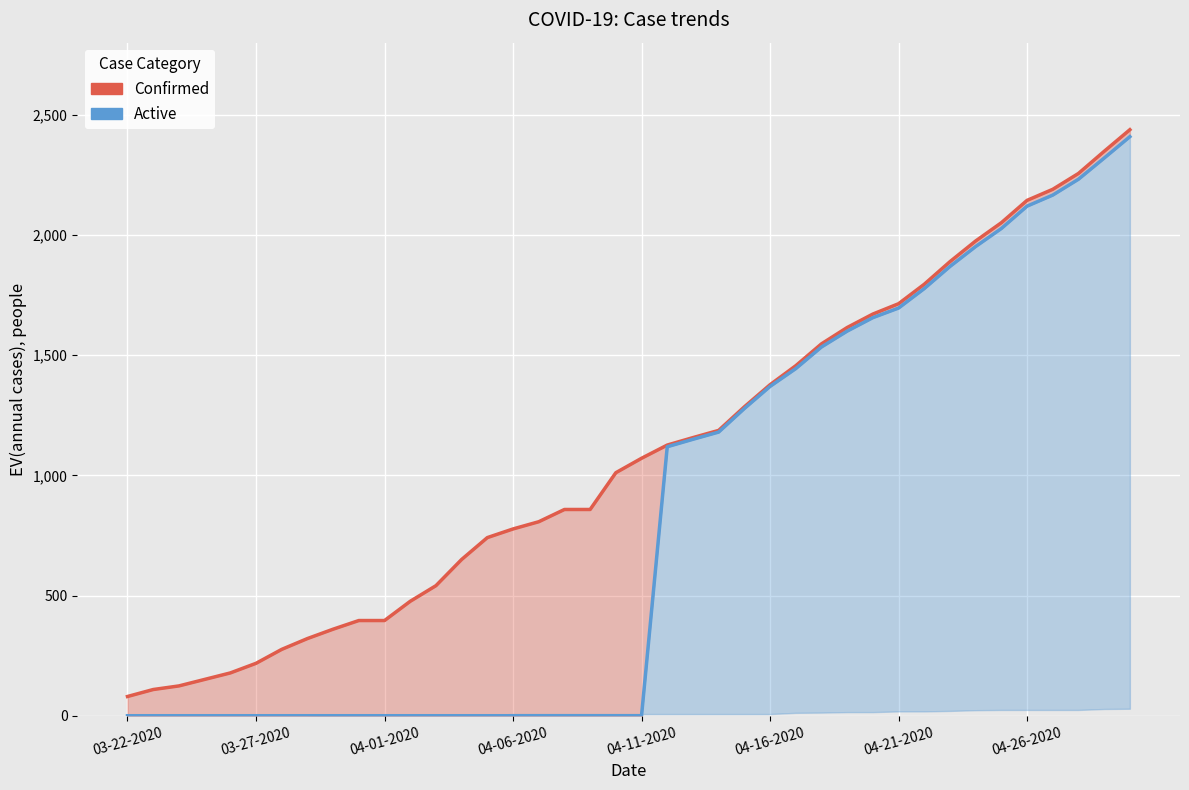

What are all the series names shown in the legend?

Confirmed, Active